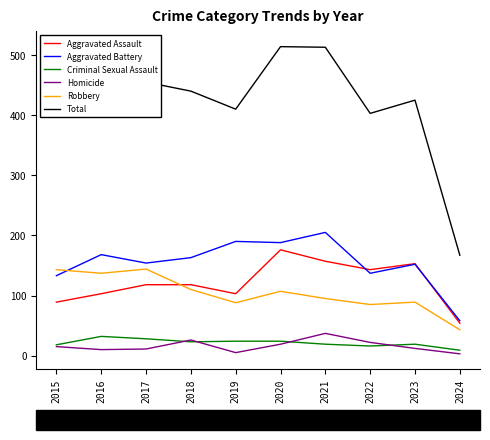

What is the greatest value displayed?

514